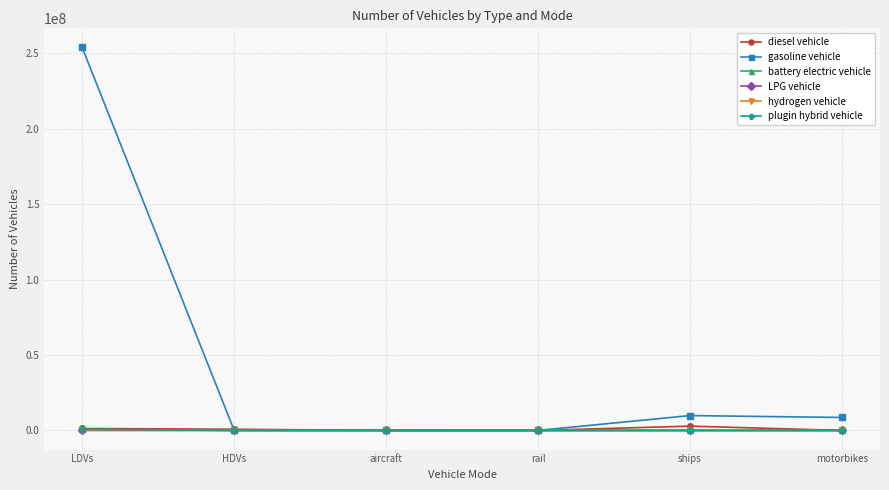

What is the label of the 6th point from the right?

LDVs